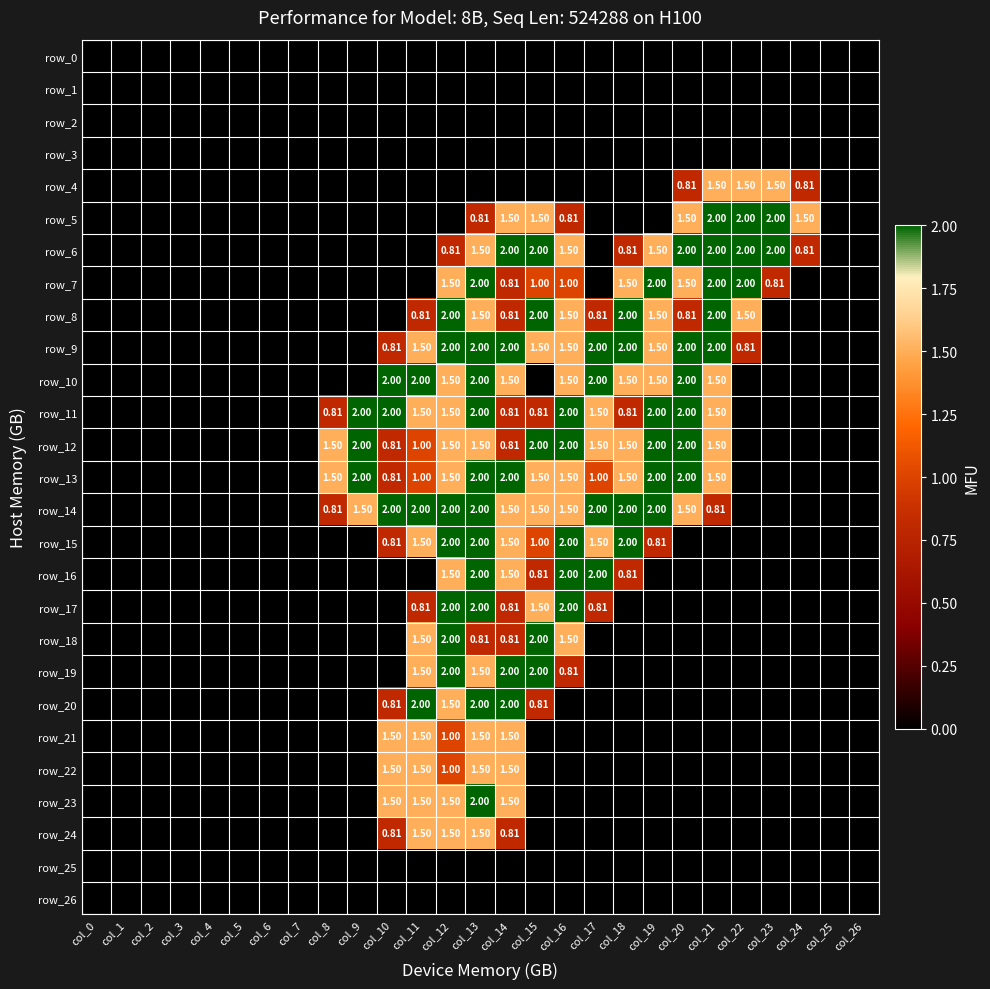

Reading right to left, list all the values displayed in this chart.

row_0: col_26=0.0	col_25=0.0	col_24=0.0	col_23=0.0	col_22=0.0	col_21=0.0	col_20=0.0	col_19=0.0	col_18=0.0	col_17=0.0	col_16=0.0	col_15=0.0	col_14=0.0	col_13=0.0	col_12=0.0	col_11=0.0	col_10=0.0	col_9=0.0	col_8=0.0	col_7=0.0	col_6=0.0	col_5=0.0	col_4=0.0	col_3=0.0	col_2=0.0	col_1=0.0	col_0=0.0
row_1: col_26=0.0	col_25=0.0	col_24=0.0	col_23=0.0	col_22=0.0	col_21=0.0	col_20=0.0	col_19=0.0	col_18=0.0	col_17=0.0	col_16=0.0	col_15=0.0	col_14=0.0	col_13=0.0	col_12=0.0	col_11=0.0	col_10=0.0	col_9=0.0	col_8=0.0	col_7=0.0	col_6=0.0	col_5=0.0	col_4=0.0	col_3=0.0	col_2=0.0	col_1=0.0	col_0=0.0
row_2: col_26=0.0	col_25=0.0	col_24=0.0	col_23=0.0	col_22=0.0	col_21=0.0	col_20=0.0	col_19=0.0	col_18=0.0	col_17=0.0	col_16=0.0	col_15=0.0	col_14=0.0	col_13=0.0	col_12=0.0	col_11=0.0	col_10=0.0	col_9=0.0	col_8=0.0	col_7=0.0	col_6=0.0	col_5=0.0	col_4=0.0	col_3=0.0	col_2=0.0	col_1=0.0	col_0=0.0
row_3: col_26=0.0	col_25=0.0	col_24=0.0	col_23=0.0	col_22=0.0	col_21=0.0	col_20=0.0	col_19=0.0	col_18=0.0	col_17=0.0	col_16=0.0	col_15=0.0	col_14=0.0	col_13=0.0	col_12=0.0	col_11=0.0	col_10=0.0	col_9=0.0	col_8=0.0	col_7=0.0	col_6=0.0	col_5=0.0	col_4=0.0	col_3=0.0	col_2=0.0	col_1=0.0	col_0=0.0
row_4: col_26=0.0	col_25=0.0	col_24=0.8	col_23=1.5	col_22=1.5	col_21=1.5	col_20=0.8	col_19=0.0	col_18=0.0	col_17=0.0	col_16=0.0	col_15=0.0	col_14=0.0	col_13=0.0	col_12=0.0	col_11=0.0	col_10=0.0	col_9=0.0	col_8=0.0	col_7=0.0	col_6=0.0	col_5=0.0	col_4=0.0	col_3=0.0	col_2=0.0	col_1=0.0	col_0=0.0
row_5: col_26=0.0	col_25=0.0	col_24=1.5	col_23=2.0	col_22=2.0	col_21=2.0	col_20=1.5	col_19=0.0	col_18=0.0	col_17=0.0	col_16=0.8	col_15=1.5	col_14=1.5	col_13=0.8	col_12=0.0	col_11=0.0	col_10=0.0	col_9=0.0	col_8=0.0	col_7=0.0	col_6=0.0	col_5=0.0	col_4=0.0	col_3=0.0	col_2=0.0	col_1=0.0	col_0=0.0
row_6: col_26=0.0	col_25=0.0	col_24=0.8	col_23=2.0	col_22=2.0	col_21=2.0	col_20=2.0	col_19=1.5	col_18=0.8	col_17=0.0	col_16=1.5	col_15=2.0	col_14=2.0	col_13=1.5	col_12=0.8	col_11=0.0	col_10=0.0	col_9=0.0	col_8=0.0	col_7=0.0	col_6=0.0	col_5=0.0	col_4=0.0	col_3=0.0	col_2=0.0	col_1=0.0	col_0=0.0
row_7: col_26=0.0	col_25=0.0	col_24=0.0	col_23=0.8	col_22=2.0	col_21=2.0	col_20=1.5	col_19=2.0	col_18=1.5	col_17=0.0	col_16=1.0	col_15=1.0	col_14=0.8	col_13=2.0	col_12=1.5	col_11=0.0	col_10=0.0	col_9=0.0	col_8=0.0	col_7=0.0	col_6=0.0	col_5=0.0	col_4=0.0	col_3=0.0	col_2=0.0	col_1=0.0	col_0=0.0
row_8: col_26=0.0	col_25=0.0	col_24=0.0	col_23=0.0	col_22=1.5	col_21=2.0	col_20=0.8	col_19=1.5	col_18=2.0	col_17=0.8	col_16=1.5	col_15=2.0	col_14=0.8	col_13=1.5	col_12=2.0	col_11=0.8	col_10=0.0	col_9=0.0	col_8=0.0	col_7=0.0	col_6=0.0	col_5=0.0	col_4=0.0	col_3=0.0	col_2=0.0	col_1=0.0	col_0=0.0
row_9: col_26=0.0	col_25=0.0	col_24=0.0	col_23=0.0	col_22=0.8	col_21=2.0	col_20=2.0	col_19=1.5	col_18=2.0	col_17=2.0	col_16=1.5	col_15=1.5	col_14=2.0	col_13=2.0	col_12=2.0	col_11=1.5	col_10=0.8	col_9=0.0	col_8=0.0	col_7=0.0	col_6=0.0	col_5=0.0	col_4=0.0	col_3=0.0	col_2=0.0	col_1=0.0	col_0=0.0
row_10: col_26=0.0	col_25=0.0	col_24=0.0	col_23=0.0	col_22=0.0	col_21=1.5	col_20=2.0	col_19=1.5	col_18=1.5	col_17=2.0	col_16=1.5	col_15=0.0	col_14=1.5	col_13=2.0	col_12=1.5	col_11=2.0	col_10=2.0	col_9=0.0	col_8=0.0	col_7=0.0	col_6=0.0	col_5=0.0	col_4=0.0	col_3=0.0	col_2=0.0	col_1=0.0	col_0=0.0
row_11: col_26=0.0	col_25=0.0	col_24=0.0	col_23=0.0	col_22=0.0	col_21=1.5	col_20=2.0	col_19=2.0	col_18=0.8	col_17=1.5	col_16=2.0	col_15=0.8	col_14=0.8	col_13=2.0	col_12=1.5	col_11=1.5	col_10=2.0	col_9=2.0	col_8=0.8	col_7=0.0	col_6=0.0	col_5=0.0	col_4=0.0	col_3=0.0	col_2=0.0	col_1=0.0	col_0=0.0
row_12: col_26=0.0	col_25=0.0	col_24=0.0	col_23=0.0	col_22=0.0	col_21=1.5	col_20=2.0	col_19=2.0	col_18=1.5	col_17=1.5	col_16=2.0	col_15=2.0	col_14=0.8	col_13=1.5	col_12=1.5	col_11=1.0	col_10=0.8	col_9=2.0	col_8=1.5	col_7=0.0	col_6=0.0	col_5=0.0	col_4=0.0	col_3=0.0	col_2=0.0	col_1=0.0	col_0=0.0
row_13: col_26=0.0	col_25=0.0	col_24=0.0	col_23=0.0	col_22=0.0	col_21=1.5	col_20=2.0	col_19=2.0	col_18=1.5	col_17=1.0	col_16=1.5	col_15=1.5	col_14=2.0	col_13=2.0	col_12=1.5	col_11=1.0	col_10=0.8	col_9=2.0	col_8=1.5	col_7=0.0	col_6=0.0	col_5=0.0	col_4=0.0	col_3=0.0	col_2=0.0	col_1=0.0	col_0=0.0
row_14: col_26=0.0	col_25=0.0	col_24=0.0	col_23=0.0	col_22=0.0	col_21=0.8	col_20=1.5	col_19=2.0	col_18=2.0	col_17=2.0	col_16=1.5	col_15=1.5	col_14=1.5	col_13=2.0	col_12=2.0	col_11=2.0	col_10=2.0	col_9=1.5	col_8=0.8	col_7=0.0	col_6=0.0	col_5=0.0	col_4=0.0	col_3=0.0	col_2=0.0	col_1=0.0	col_0=0.0
row_15: col_26=0.0	col_25=0.0	col_24=0.0	col_23=0.0	col_22=0.0	col_21=0.0	col_20=0.0	col_19=0.8	col_18=2.0	col_17=1.5	col_16=2.0	col_15=1.0	col_14=1.5	col_13=2.0	col_12=2.0	col_11=1.5	col_10=0.8	col_9=0.0	col_8=0.0	col_7=0.0	col_6=0.0	col_5=0.0	col_4=0.0	col_3=0.0	col_2=0.0	col_1=0.0	col_0=0.0
row_16: col_26=0.0	col_25=0.0	col_24=0.0	col_23=0.0	col_22=0.0	col_21=0.0	col_20=0.0	col_19=0.0	col_18=0.8	col_17=2.0	col_16=2.0	col_15=0.8	col_14=1.5	col_13=2.0	col_12=1.5	col_11=0.0	col_10=0.0	col_9=0.0	col_8=0.0	col_7=0.0	col_6=0.0	col_5=0.0	col_4=0.0	col_3=0.0	col_2=0.0	col_1=0.0	col_0=0.0
row_17: col_26=0.0	col_25=0.0	col_24=0.0	col_23=0.0	col_22=0.0	col_21=0.0	col_20=0.0	col_19=0.0	col_18=0.0	col_17=0.8	col_16=2.0	col_15=1.5	col_14=0.8	col_13=2.0	col_12=2.0	col_11=0.8	col_10=0.0	col_9=0.0	col_8=0.0	col_7=0.0	col_6=0.0	col_5=0.0	col_4=0.0	col_3=0.0	col_2=0.0	col_1=0.0	col_0=0.0
row_18: col_26=0.0	col_25=0.0	col_24=0.0	col_23=0.0	col_22=0.0	col_21=0.0	col_20=0.0	col_19=0.0	col_18=0.0	col_17=0.0	col_16=1.5	col_15=2.0	col_14=0.8	col_13=0.8	col_12=2.0	col_11=1.5	col_10=0.0	col_9=0.0	col_8=0.0	col_7=0.0	col_6=0.0	col_5=0.0	col_4=0.0	col_3=0.0	col_2=0.0	col_1=0.0	col_0=0.0
row_19: col_26=0.0	col_25=0.0	col_24=0.0	col_23=0.0	col_22=0.0	col_21=0.0	col_20=0.0	col_19=0.0	col_18=0.0	col_17=0.0	col_16=0.8	col_15=2.0	col_14=2.0	col_13=1.5	col_12=2.0	col_11=1.5	col_10=0.0	col_9=0.0	col_8=0.0	col_7=0.0	col_6=0.0	col_5=0.0	col_4=0.0	col_3=0.0	col_2=0.0	col_1=0.0	col_0=0.0
row_20: col_26=0.0	col_25=0.0	col_24=0.0	col_23=0.0	col_22=0.0	col_21=0.0	col_20=0.0	col_19=0.0	col_18=0.0	col_17=0.0	col_16=0.0	col_15=0.8	col_14=2.0	col_13=2.0	col_12=1.5	col_11=2.0	col_10=0.8	col_9=0.0	col_8=0.0	col_7=0.0	col_6=0.0	col_5=0.0	col_4=0.0	col_3=0.0	col_2=0.0	col_1=0.0	col_0=0.0
row_21: col_26=0.0	col_25=0.0	col_24=0.0	col_23=0.0	col_22=0.0	col_21=0.0	col_20=0.0	col_19=0.0	col_18=0.0	col_17=0.0	col_16=0.0	col_15=0.0	col_14=1.5	col_13=1.5	col_12=1.0	col_11=1.5	col_10=1.5	col_9=0.0	col_8=0.0	col_7=0.0	col_6=0.0	col_5=0.0	col_4=0.0	col_3=0.0	col_2=0.0	col_1=0.0	col_0=0.0
row_22: col_26=0.0	col_25=0.0	col_24=0.0	col_23=0.0	col_22=0.0	col_21=0.0	col_20=0.0	col_19=0.0	col_18=0.0	col_17=0.0	col_16=0.0	col_15=0.0	col_14=1.5	col_13=1.5	col_12=1.0	col_11=1.5	col_10=1.5	col_9=0.0	col_8=0.0	col_7=0.0	col_6=0.0	col_5=0.0	col_4=0.0	col_3=0.0	col_2=0.0	col_1=0.0	col_0=0.0
row_23: col_26=0.0	col_25=0.0	col_24=0.0	col_23=0.0	col_22=0.0	col_21=0.0	col_20=0.0	col_19=0.0	col_18=0.0	col_17=0.0	col_16=0.0	col_15=0.0	col_14=1.5	col_13=2.0	col_12=1.5	col_11=1.5	col_10=1.5	col_9=0.0	col_8=0.0	col_7=0.0	col_6=0.0	col_5=0.0	col_4=0.0	col_3=0.0	col_2=0.0	col_1=0.0	col_0=0.0
row_24: col_26=0.0	col_25=0.0	col_24=0.0	col_23=0.0	col_22=0.0	col_21=0.0	col_20=0.0	col_19=0.0	col_18=0.0	col_17=0.0	col_16=0.0	col_15=0.0	col_14=0.8	col_13=1.5	col_12=1.5	col_11=1.5	col_10=0.8	col_9=0.0	col_8=0.0	col_7=0.0	col_6=0.0	col_5=0.0	col_4=0.0	col_3=0.0	col_2=0.0	col_1=0.0	col_0=0.0
row_25: col_26=0.0	col_25=0.0	col_24=0.0	col_23=0.0	col_22=0.0	col_21=0.0	col_20=0.0	col_19=0.0	col_18=0.0	col_17=0.0	col_16=0.0	col_15=0.0	col_14=0.0	col_13=0.0	col_12=0.0	col_11=0.0	col_10=0.0	col_9=0.0	col_8=0.0	col_7=0.0	col_6=0.0	col_5=0.0	col_4=0.0	col_3=0.0	col_2=0.0	col_1=0.0	col_0=0.0
row_26: col_26=0.0	col_25=0.0	col_24=0.0	col_23=0.0	col_22=0.0	col_21=0.0	col_20=0.0	col_19=0.0	col_18=0.0	col_17=0.0	col_16=0.0	col_15=0.0	col_14=0.0	col_13=0.0	col_12=0.0	col_11=0.0	col_10=0.0	col_9=0.0	col_8=0.0	col_7=0.0	col_6=0.0	col_5=0.0	col_4=0.0	col_3=0.0	col_2=0.0	col_1=0.0	col_0=0.0